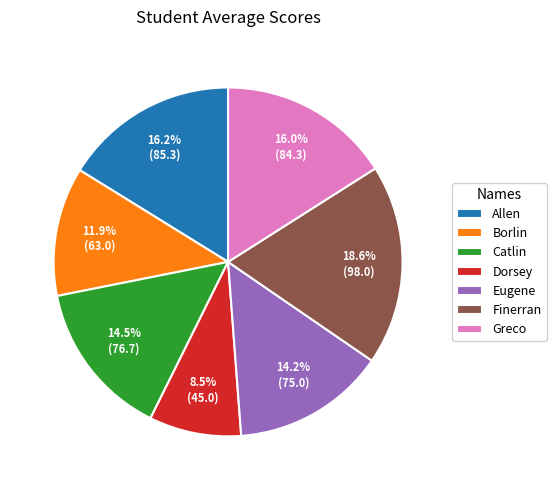

How many segments does this pie chart have?

7